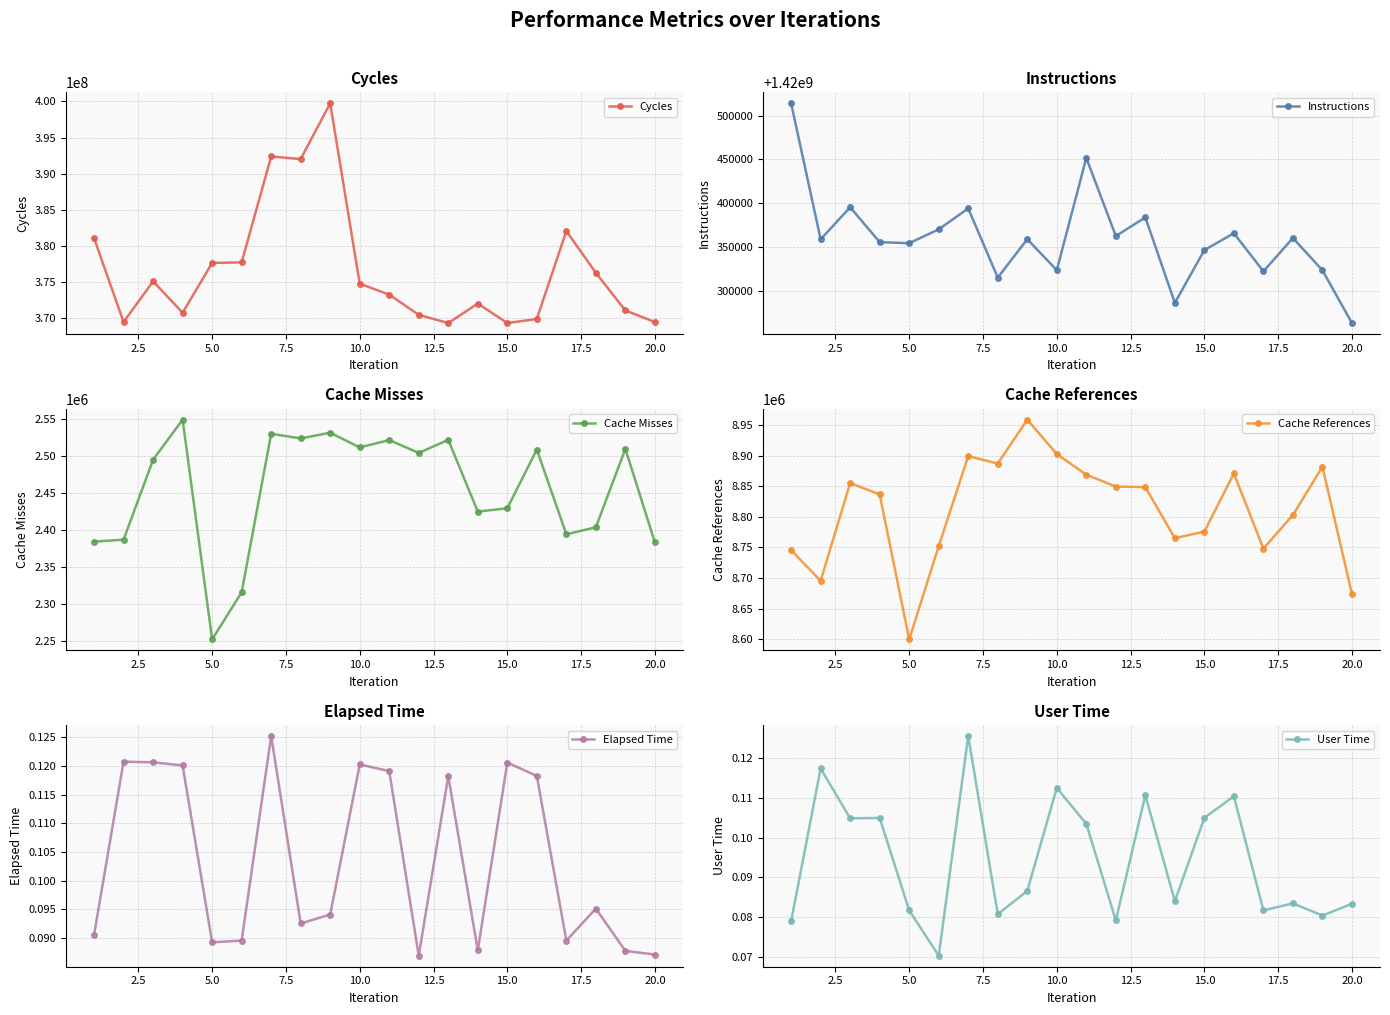

What is the smallest value displayed?

0.1